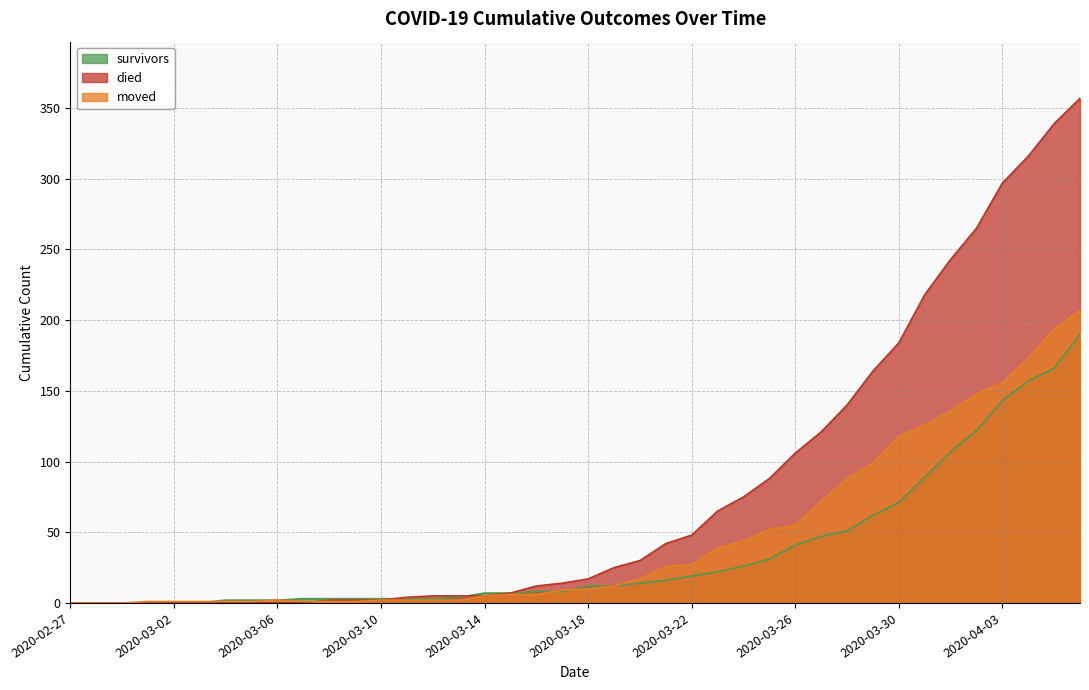

True or false: survivors has a value of 5 at 2020-03-08.

False